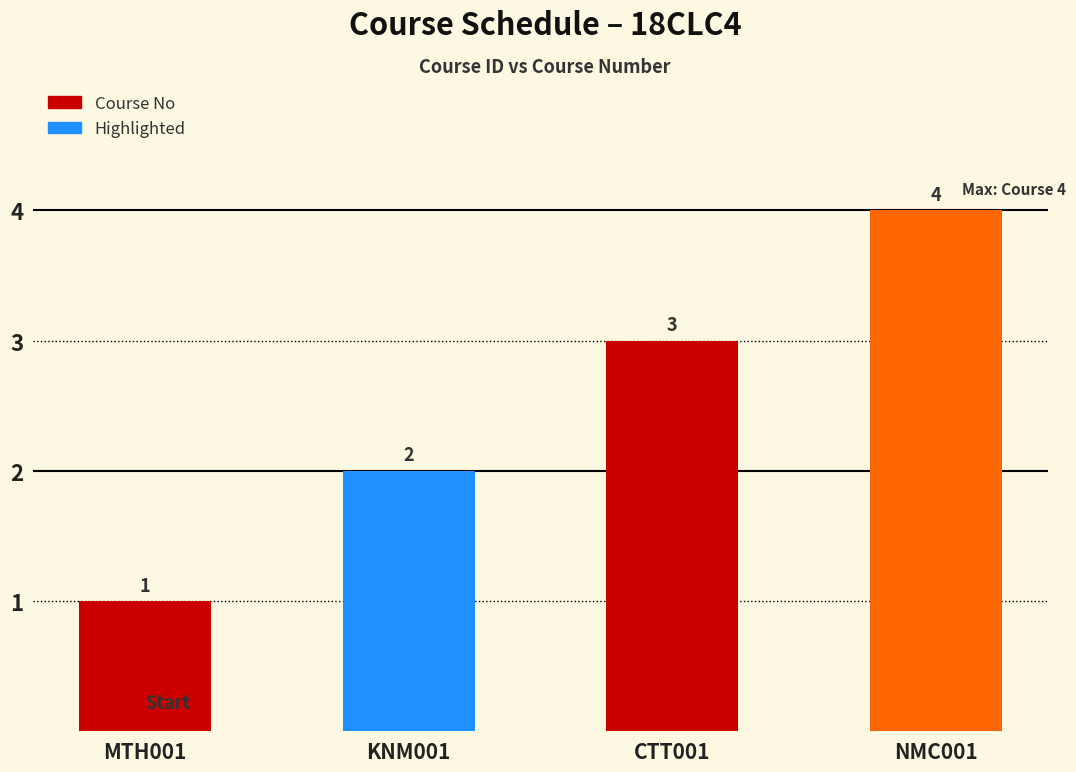

How many data points are less than 3?

2